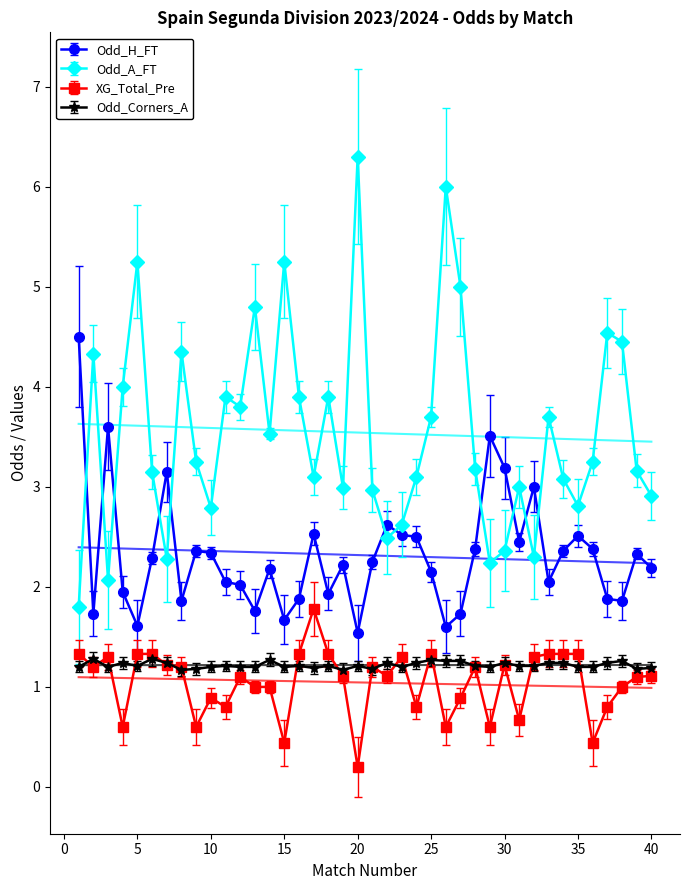

What is the difference between the highest and lowest values at 8?

3.2